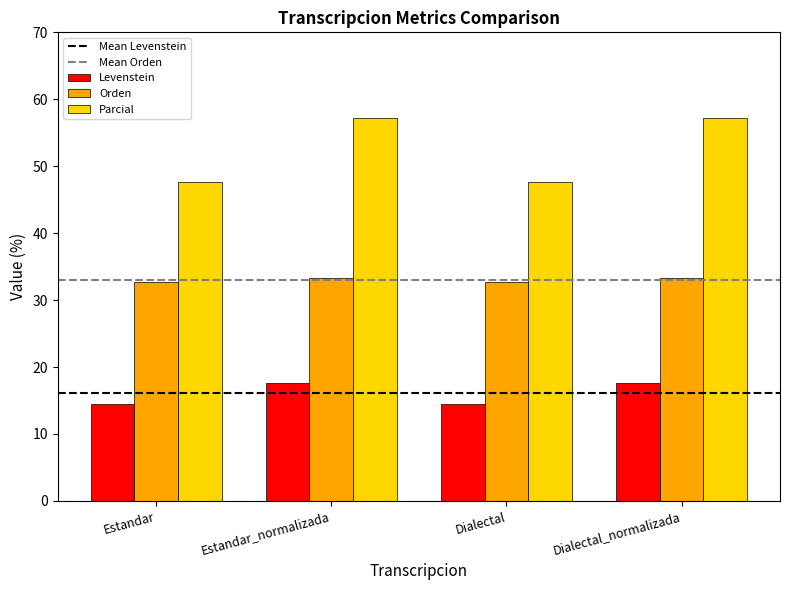

What is the lowest value of the Parcial series?

47.6